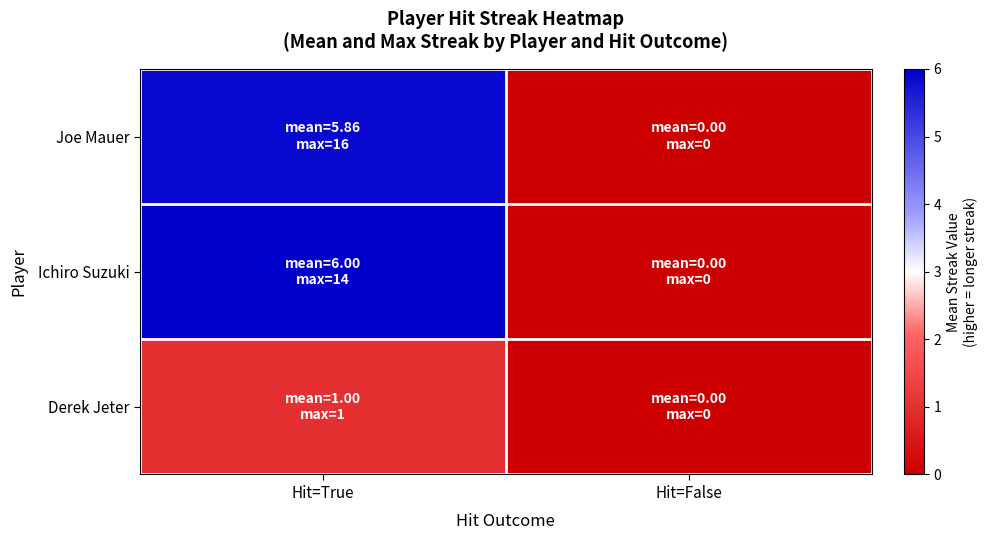

At which category is the sum across all series the highest?

Hit=True